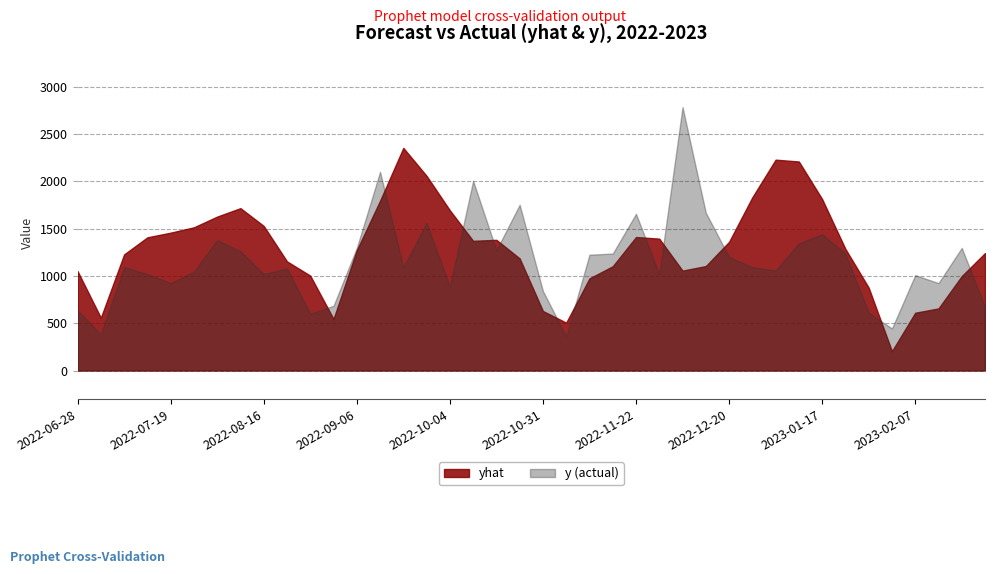

Reading left to right, transcribe all the data shown in this chart.

yhat: 1050.3	558.3	1227.3	1407.7	1457.0	1513.5	1626.9	1716.1	1528.2	1153.7	1002.7	545.4	1271.4	1794.4	2352.9	2057.3	1693.4	1370.6	1381.3	1184.9	628.9	505.8	973.6	1101.8	1410.9	1393.7	1055.7	1103.9	1360.2	1831.0	2228.4	2209.1	1812.1	1285.5	876.0	204.3	610.3	656.3	997.9	1241.4
y: 636.0	384.0	1092.0	1020.0	924.0	1044.0	1380.0	1260.0	1020.0	1080.0	600.0	684.0	1296.0	2100.0	1092.0	1560.0	888.0	2004.0	1272.0	1752.0	840.0	360.0	1224.0	1236.0	1656.0	1020.0	2784.0	1668.0	1200.0	1092.0	1056.0	1344.0	1440.0	1236.0	612.0	444.0	1008.0	924.0	1296.0	672.0